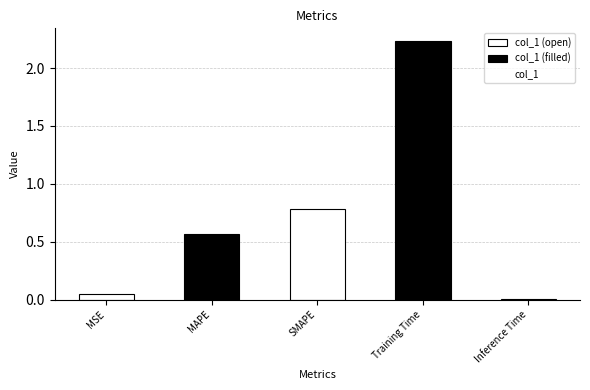

Which label corresponds to the smallest value in the chart?

Inference Time